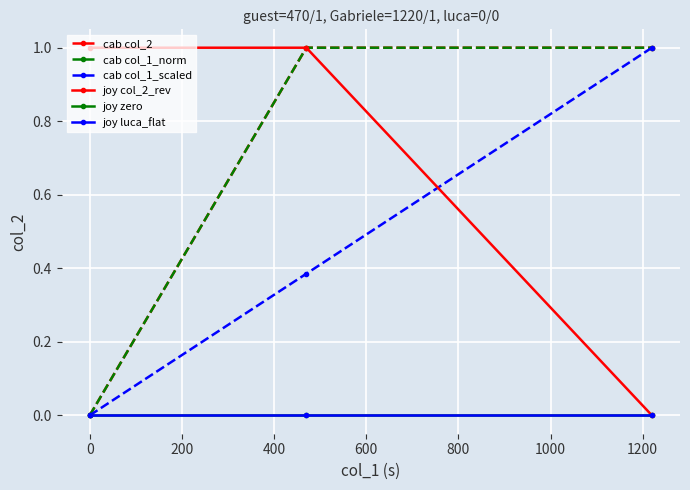

Reading left to right, what are all the values shown in this chart?

cab col_2: 0.0	1.0	1.0
cab col_1_norm: 0.0	1.0	1.0
cab col_1_scaled: 0.0	0.4	1.0
joy col_2_rev: 1.0	1.0	0.0
joy zero: 0.0	0.0	0.0
joy luca_flat: 0.0	0.0	0.0